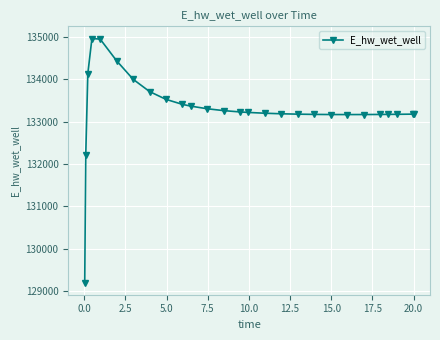

How many lines are shown in the chart?

1